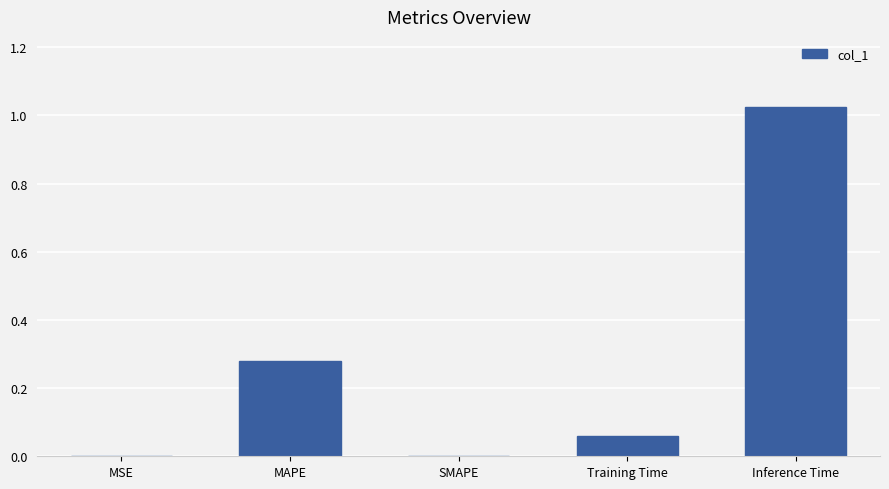

Between Inference Time and MAPE, which is larger?

Inference Time